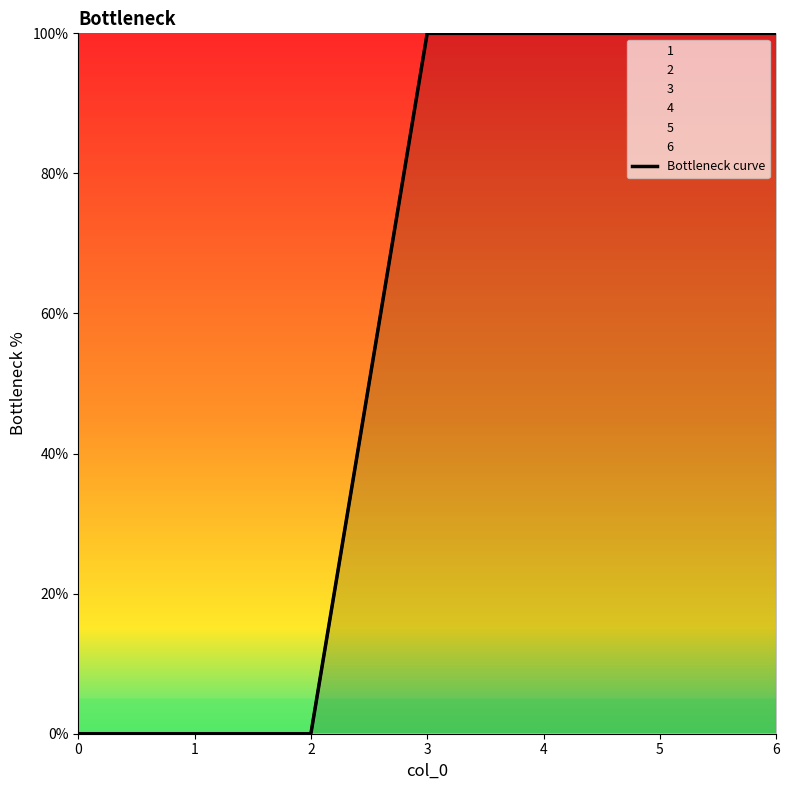

What is the value of the 4th point from the left?

100